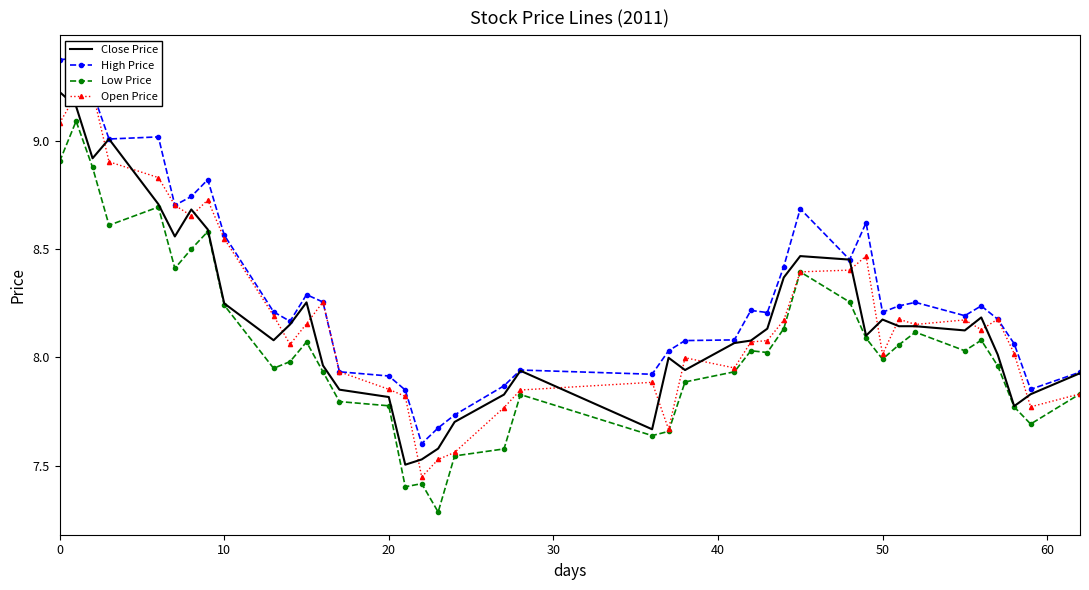

In High Price, how many points are lower than both neighbors (excluding endpoints)?

10